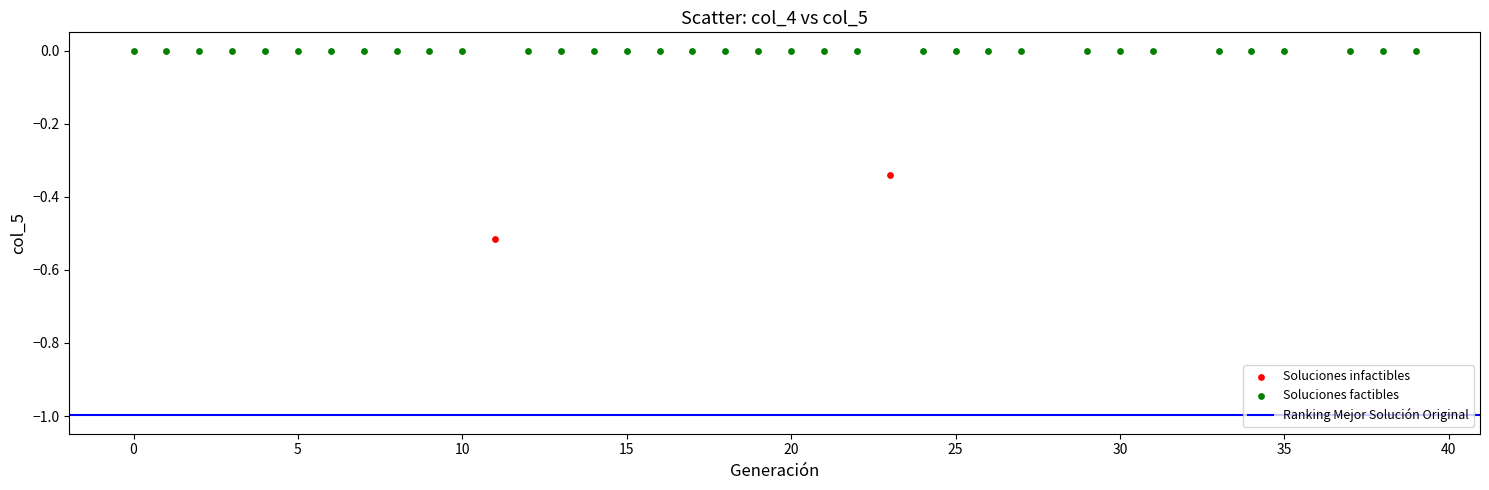

Which series reaches the minimum Y coordinate?

Soluciones infactibles